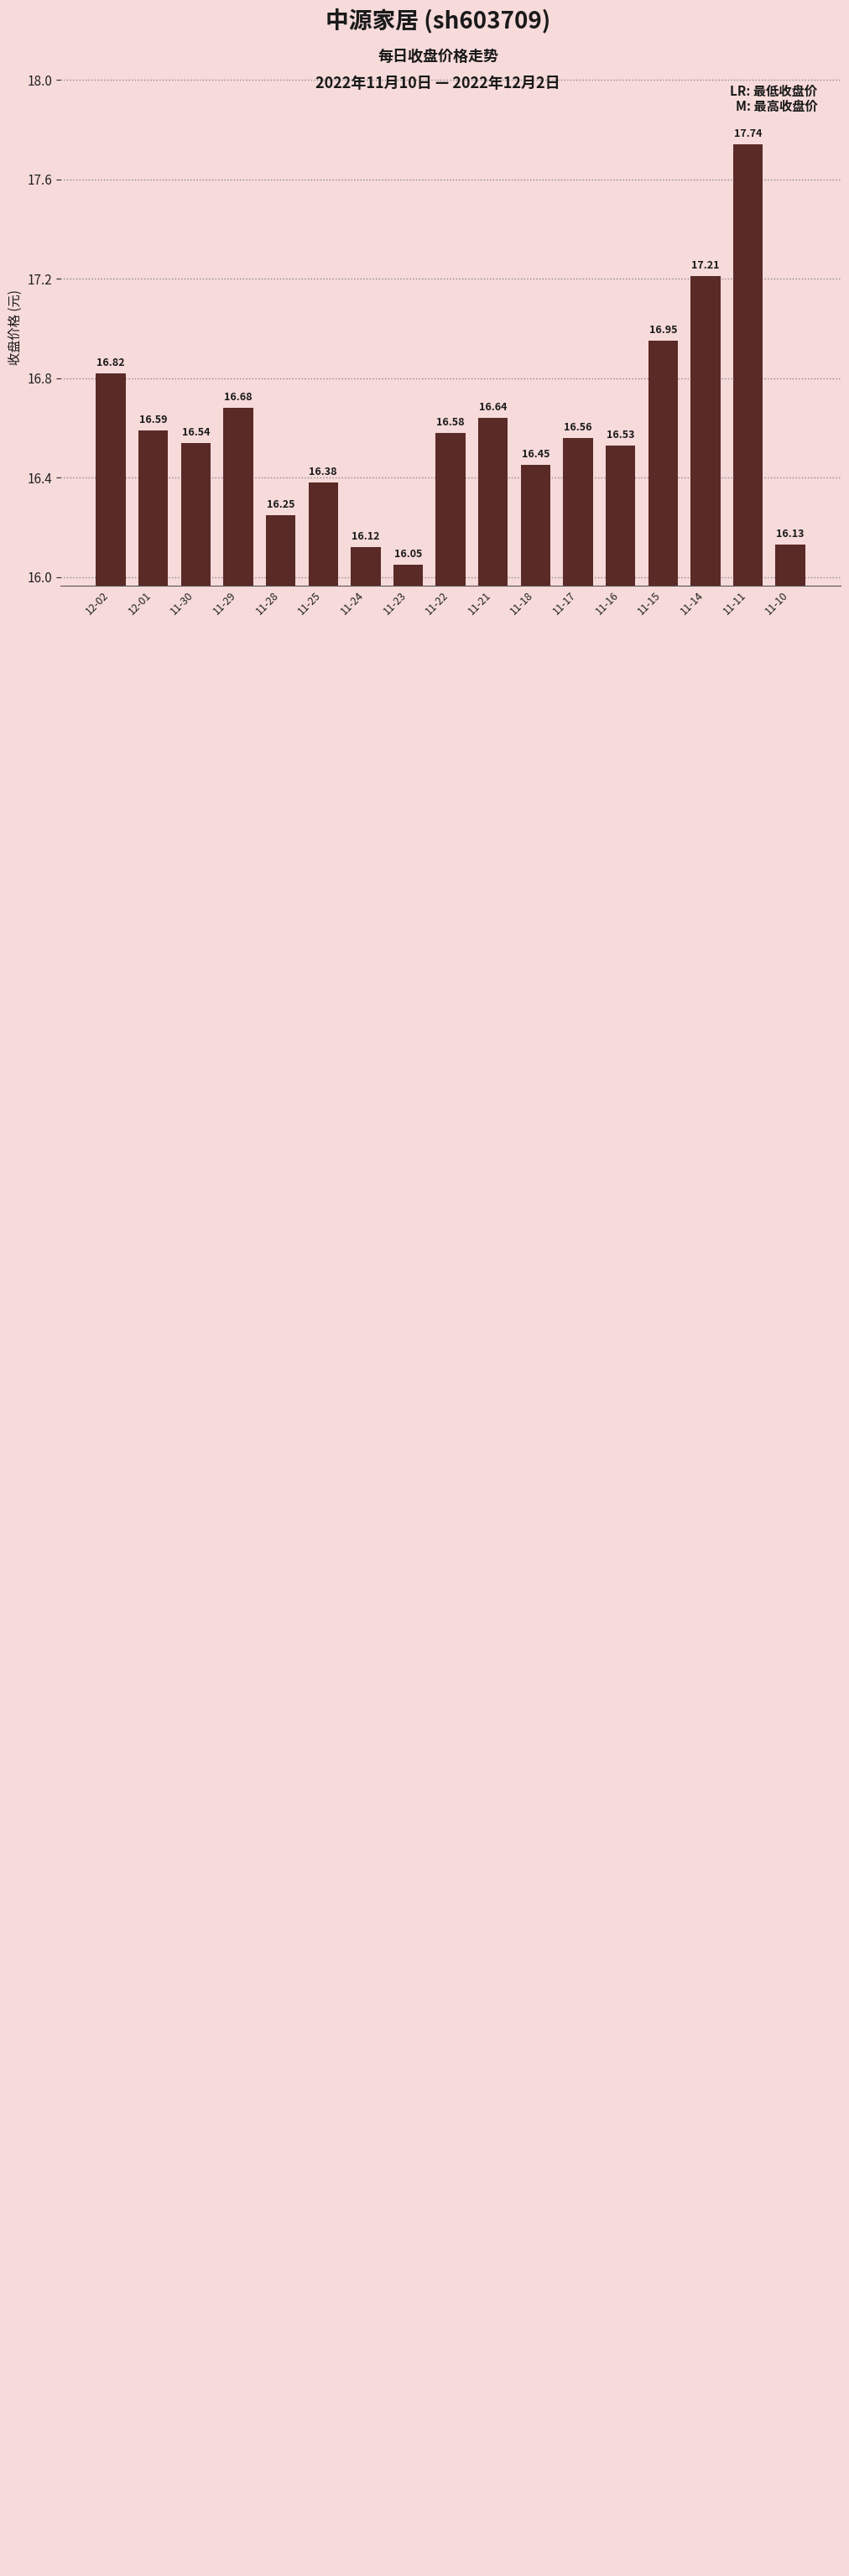

At which label is the value closest to 16?

11-23